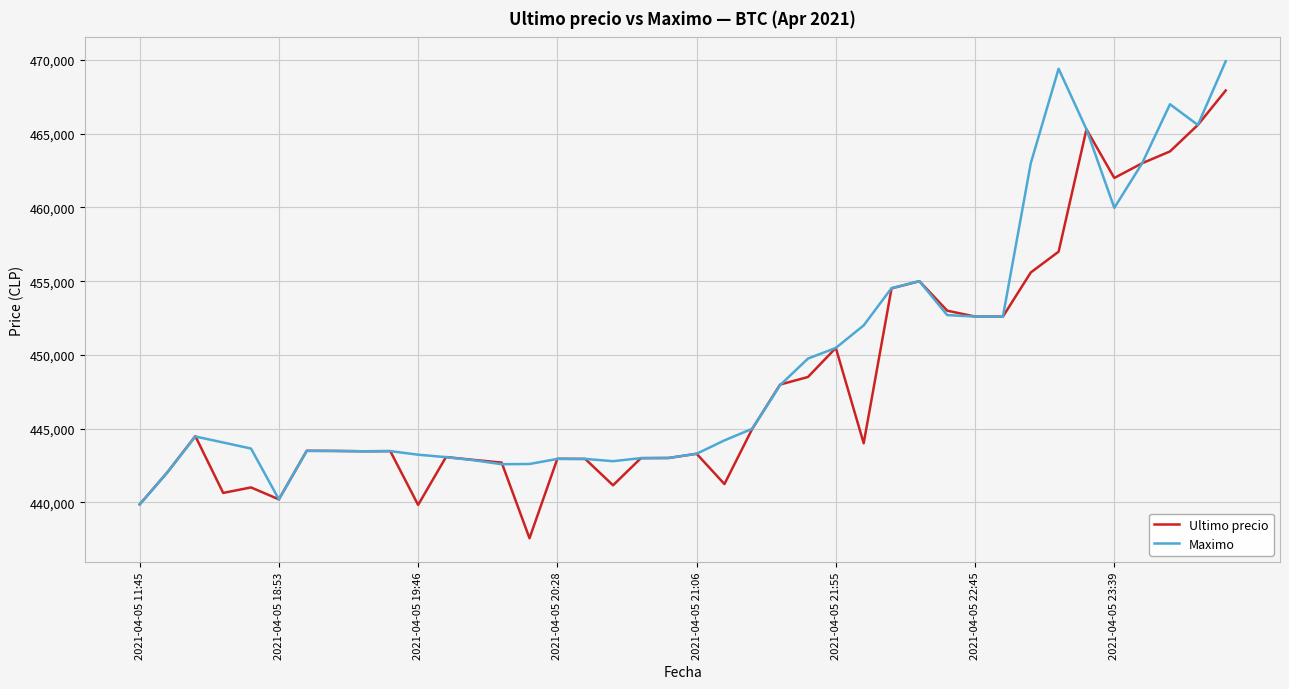

List the series in order of their peak value, lowest first.

Ultimo precio, Maximo